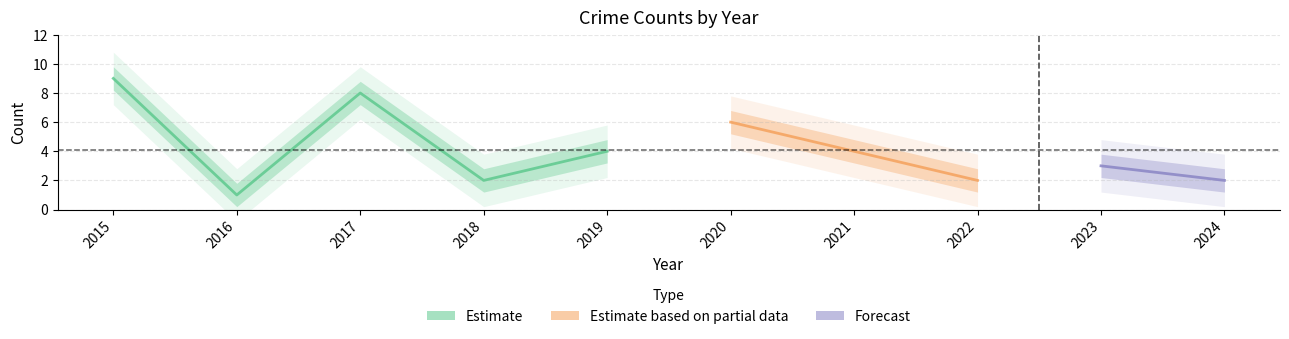

True or false: Total and Aggravated Assault intersect in this chart.

False